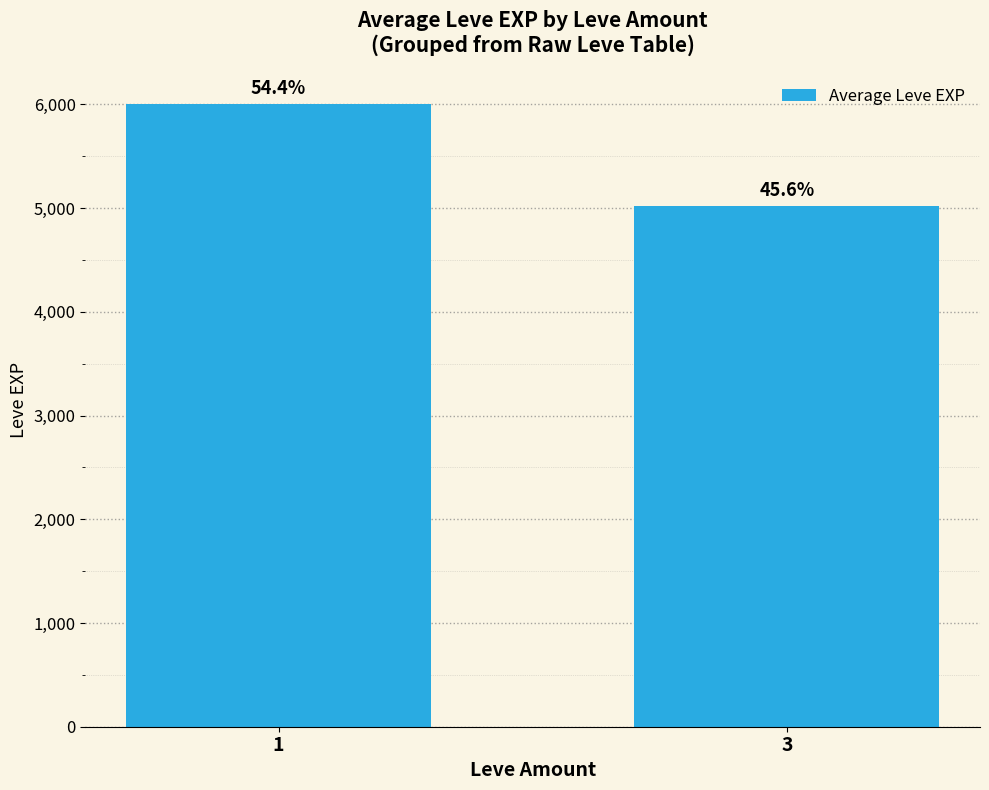

Read the value at 1, to the nearest 10.

6000